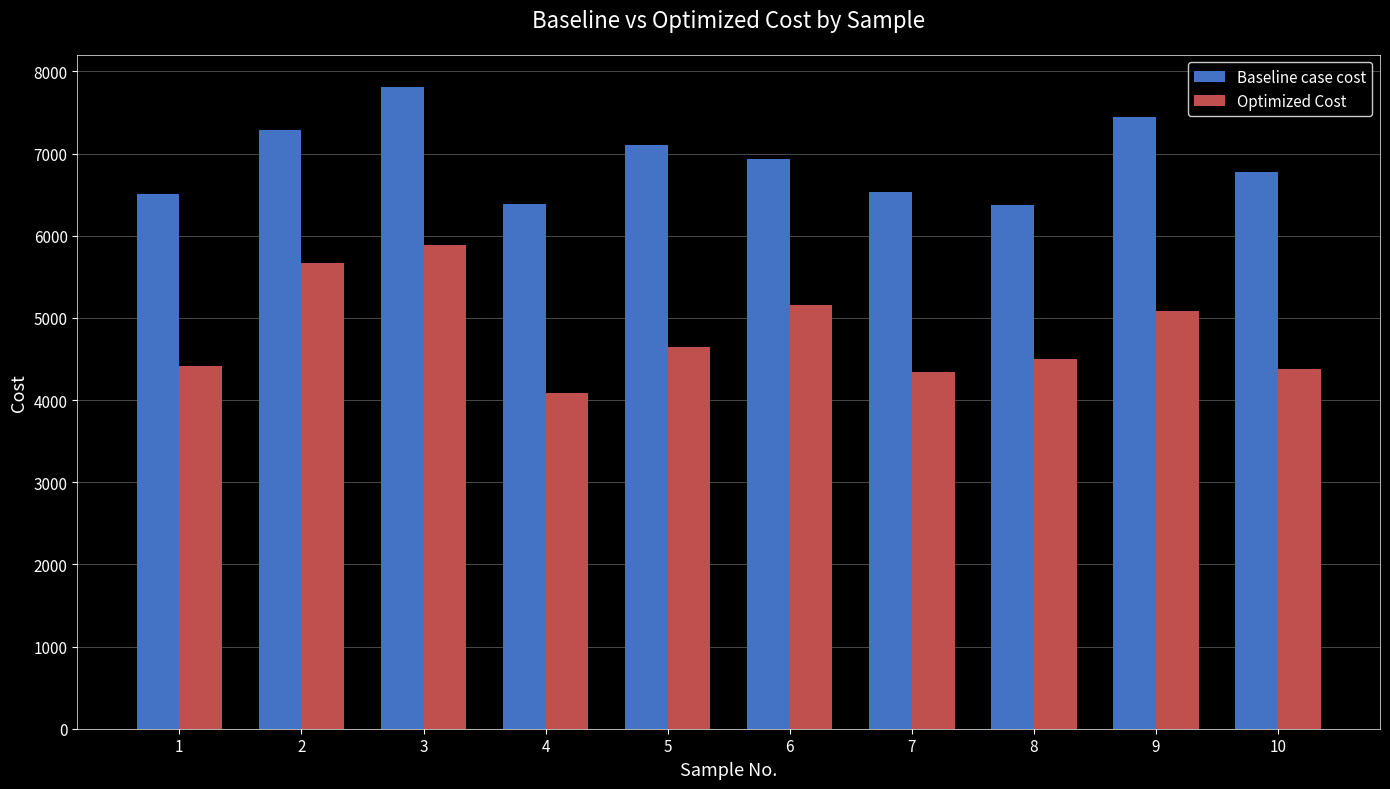

True or false: Baseline case cost has a value of 6939.3 at 6.

True